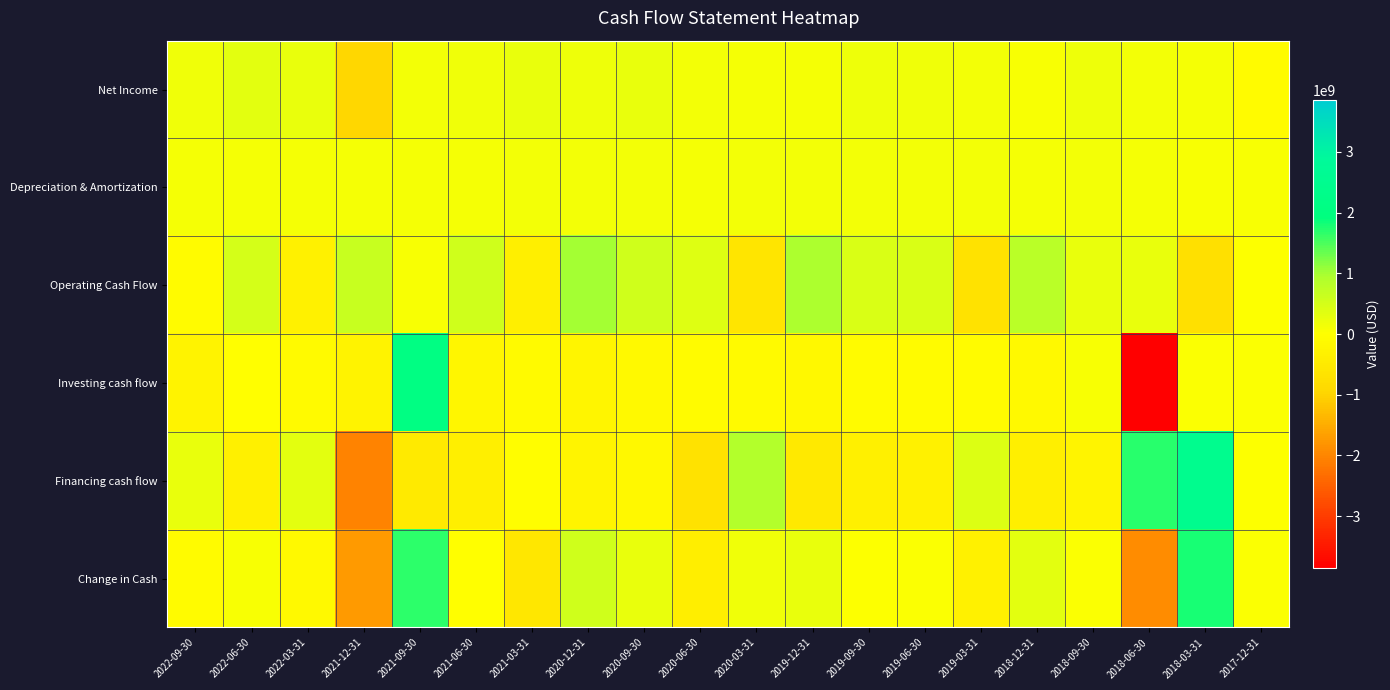

At how many categories does at least one series exceed 1356710843?

3